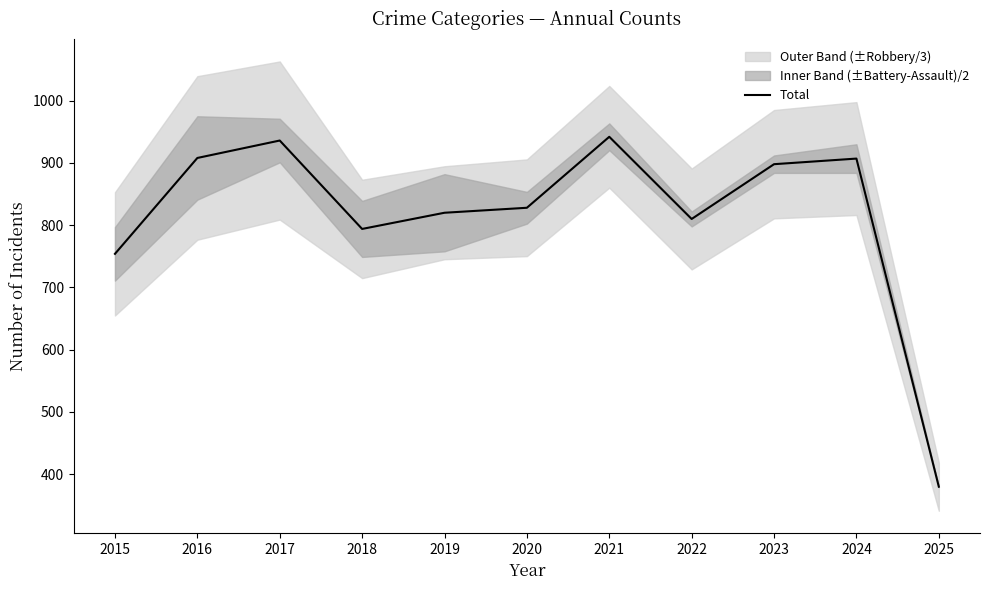

The value of Total at 2025 is 603. True or false?

False